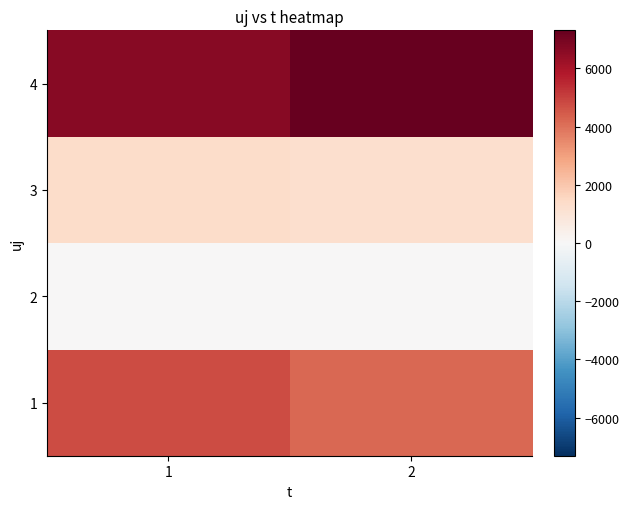

Between 1 and 2, which is larger?

1